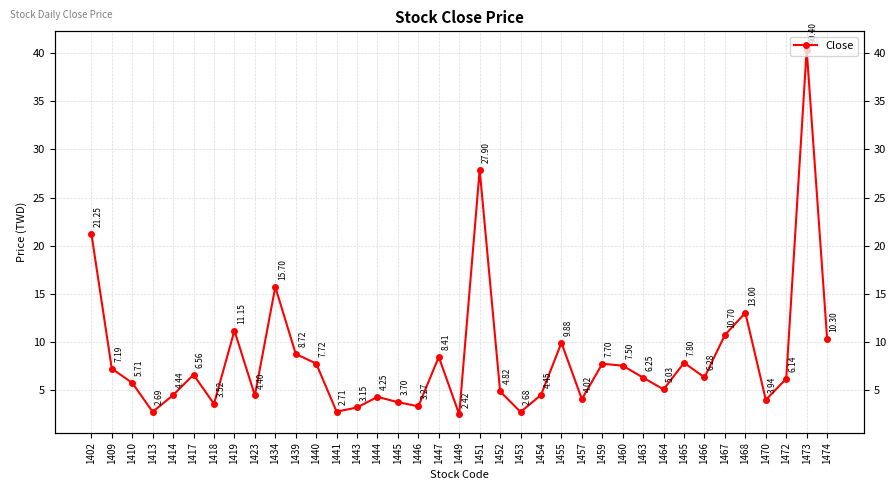

Reading left to right, list all the values displayed in this chart.

1402=21.2	1409=7.2	1410=5.7	1413=2.7	1414=4.4	1417=6.6	1418=3.5	1419=11.2	1423=4.4	1434=15.7	1439=8.7	1440=7.7	1441=2.7	1443=3.1	1444=4.2	1445=3.7	1446=3.3	1447=8.4	1449=2.4	1451=27.9	1452=4.8	1453=2.7	1454=4.5	1455=9.9	1457=4.0	1459=7.7	1460=7.5	1463=6.2	1464=5.0	1465=7.8	1466=6.3	1467=10.7	1468=13.0	1470=3.9	1472=6.1	1473=40.4	1474=10.3